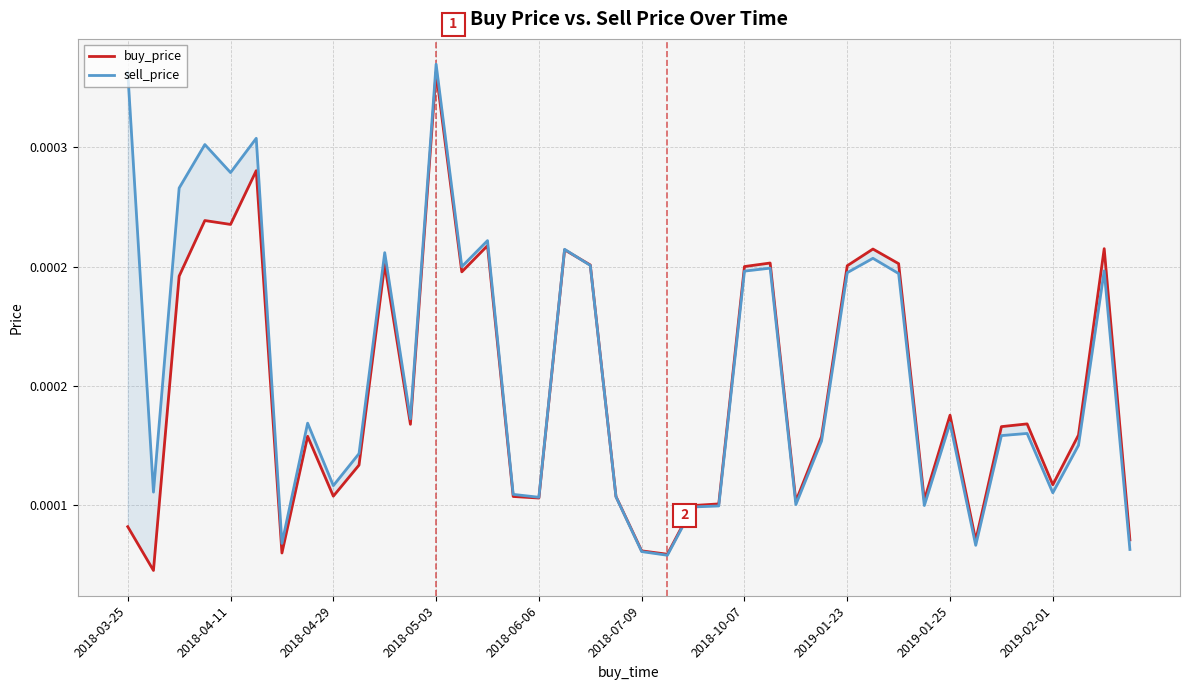

True or false: sell_price has more than 2 points higher than both neighbors.

True